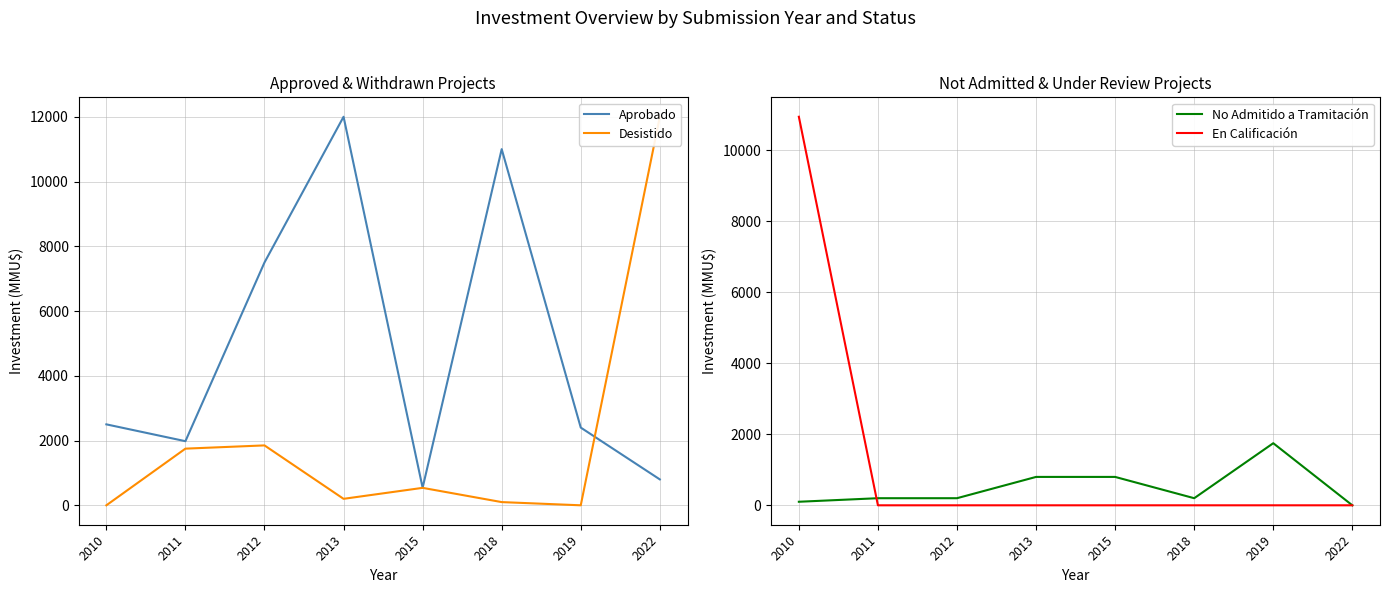

Does the chart display data point markers on the line(s)?

No